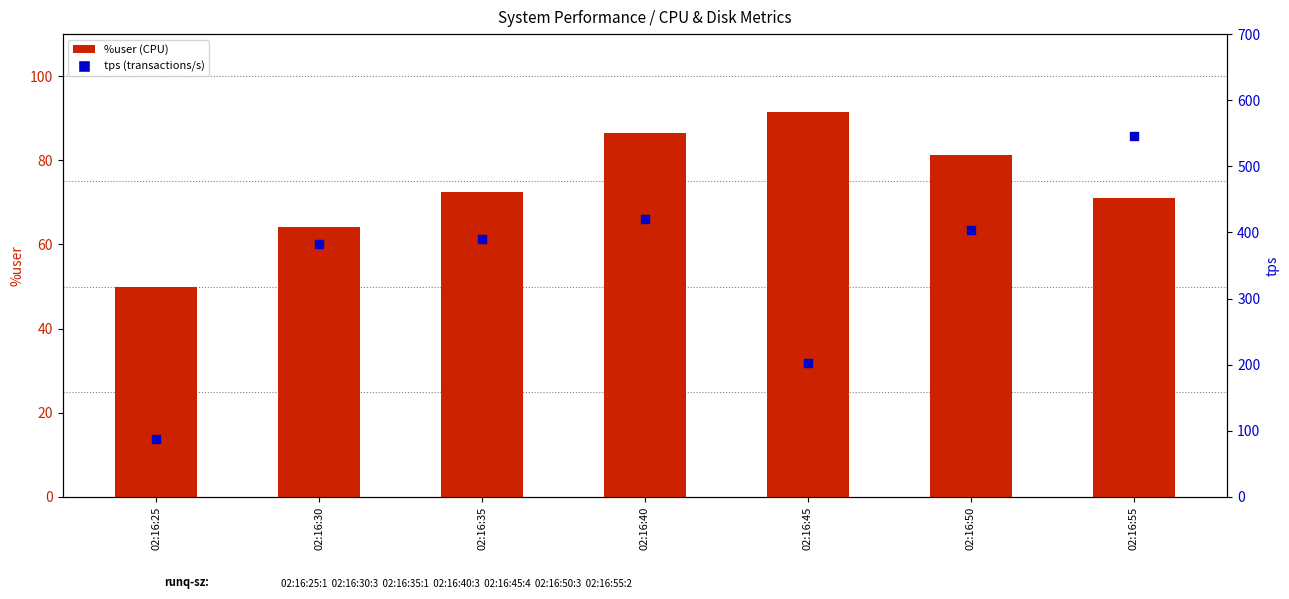

Which series has the largest total across all categories?

tps